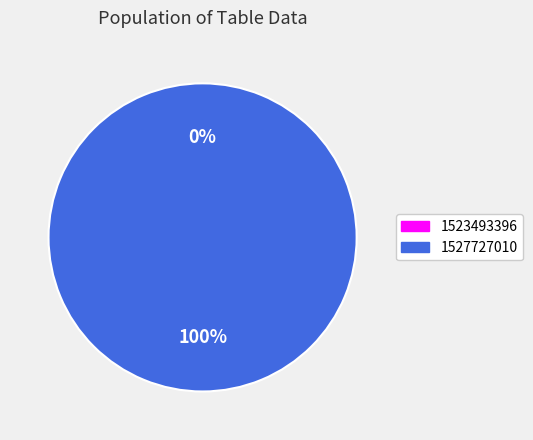

Combined, do 1523493396 and 1527727010 account for over 50%?

Yes